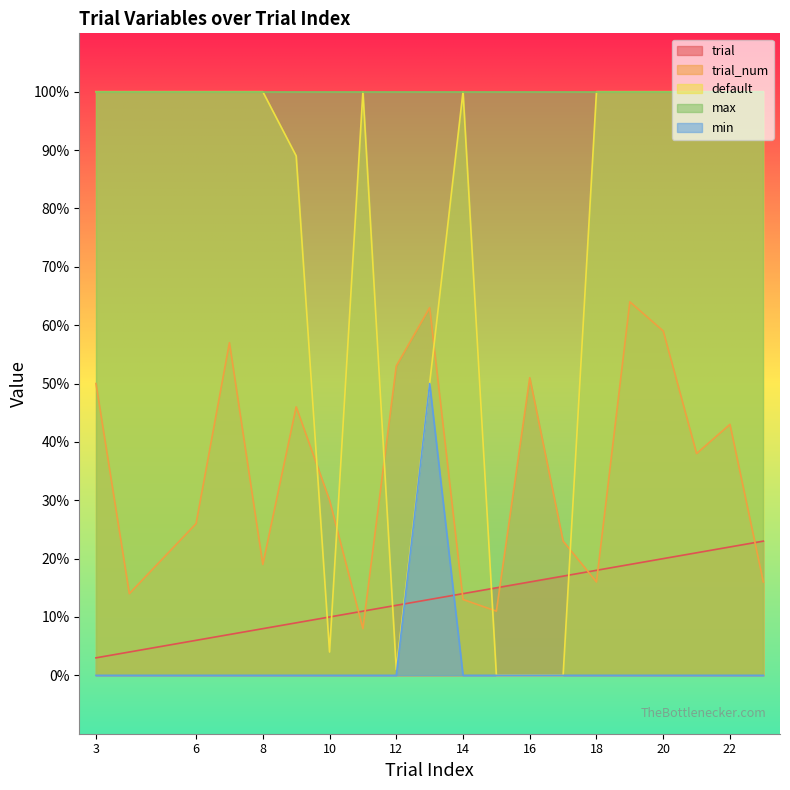

What is the sum of the trial_num values at 21 and 9?

84